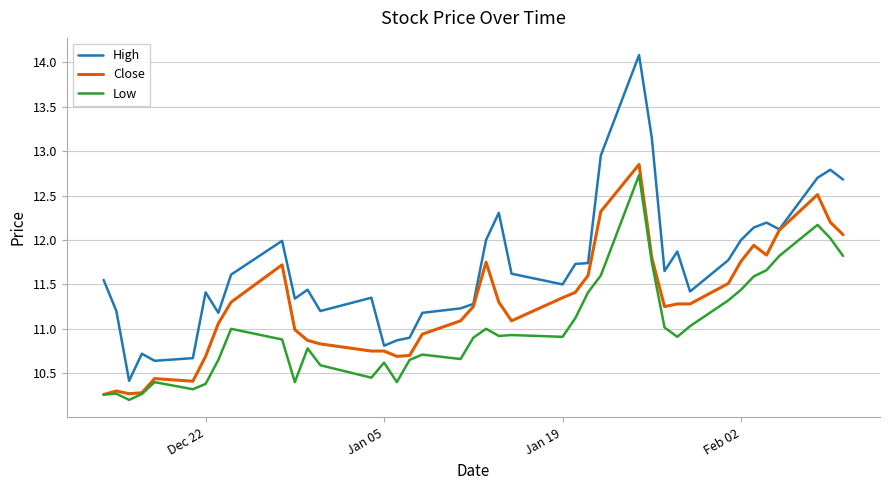

Which series has the largest total across all categories?

High